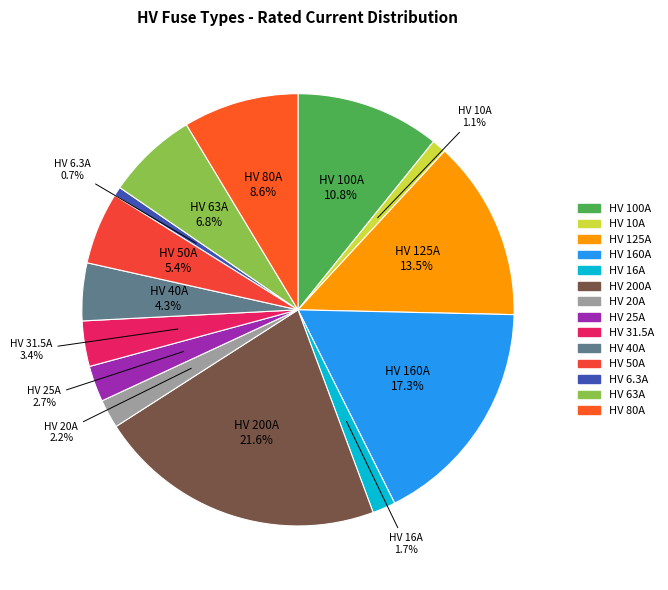

True or false: HV 20A accounts for 14% of the total.

False